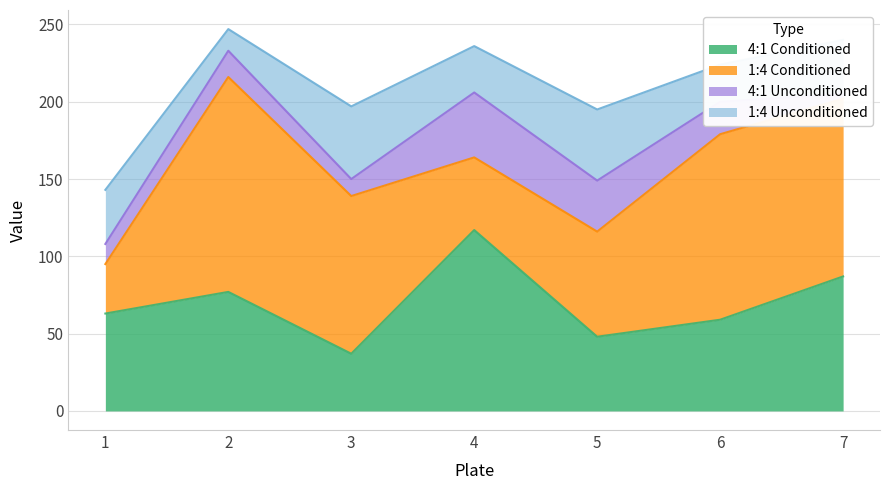

At how many categories does at least one series exceed 89?

5